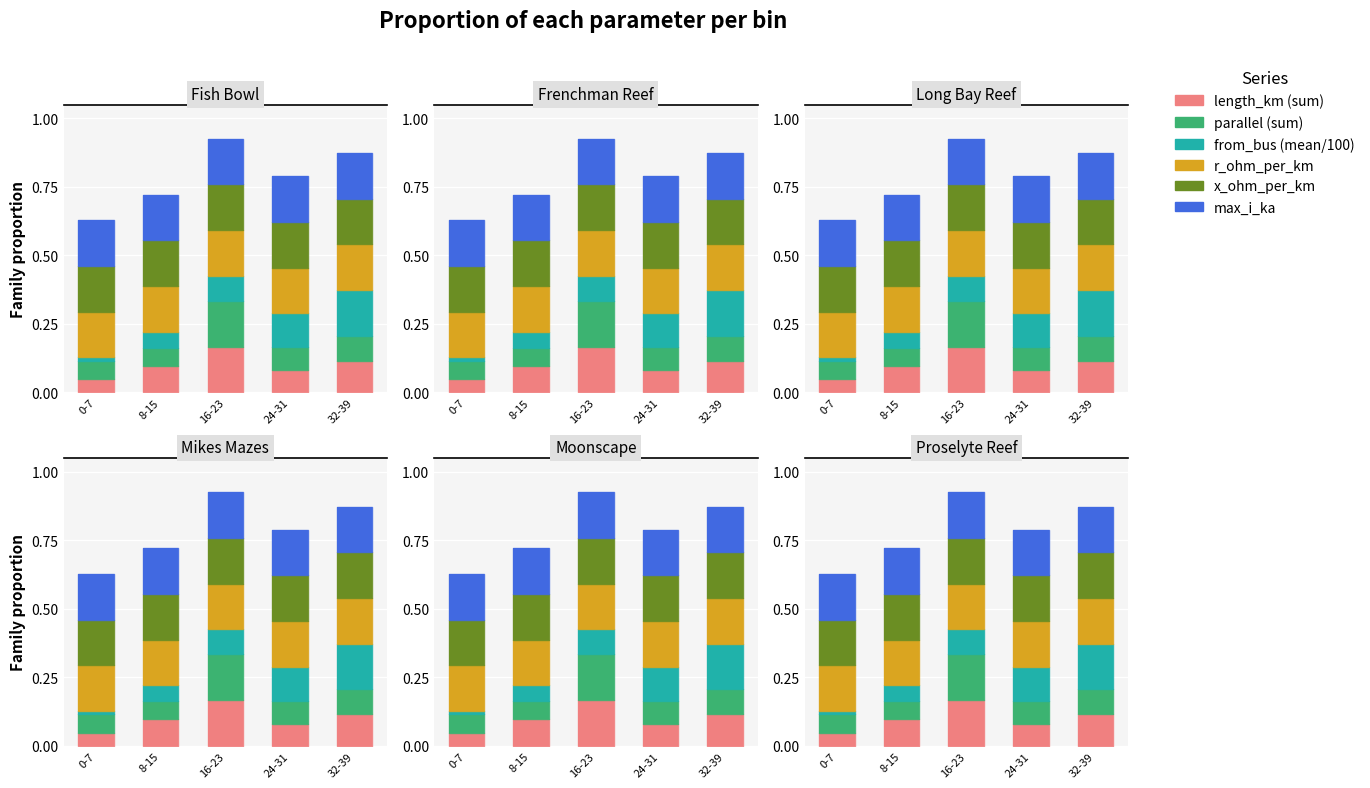

True or false: from_bus (mean/100) has a value of 0.1 at 24-31.

True